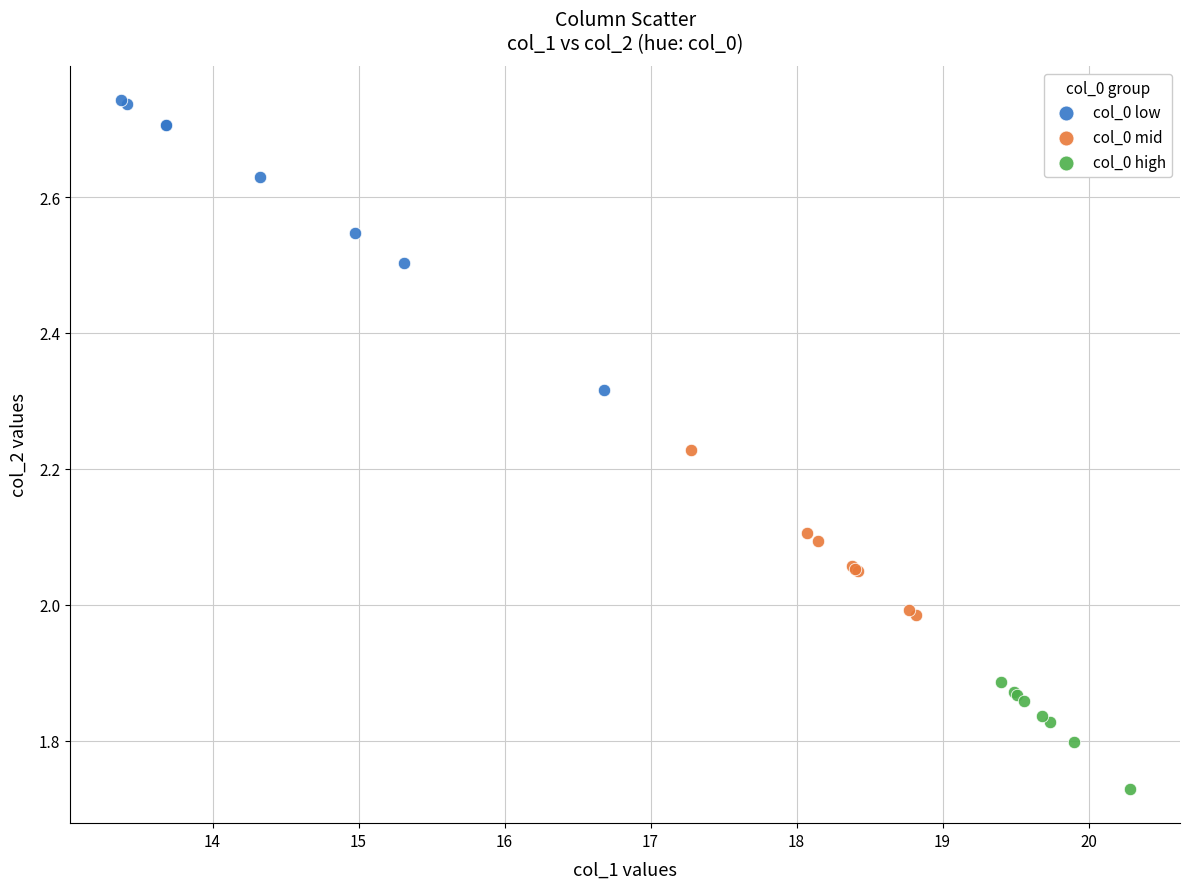

Which series has the widest spread of Y values?

col_0 low